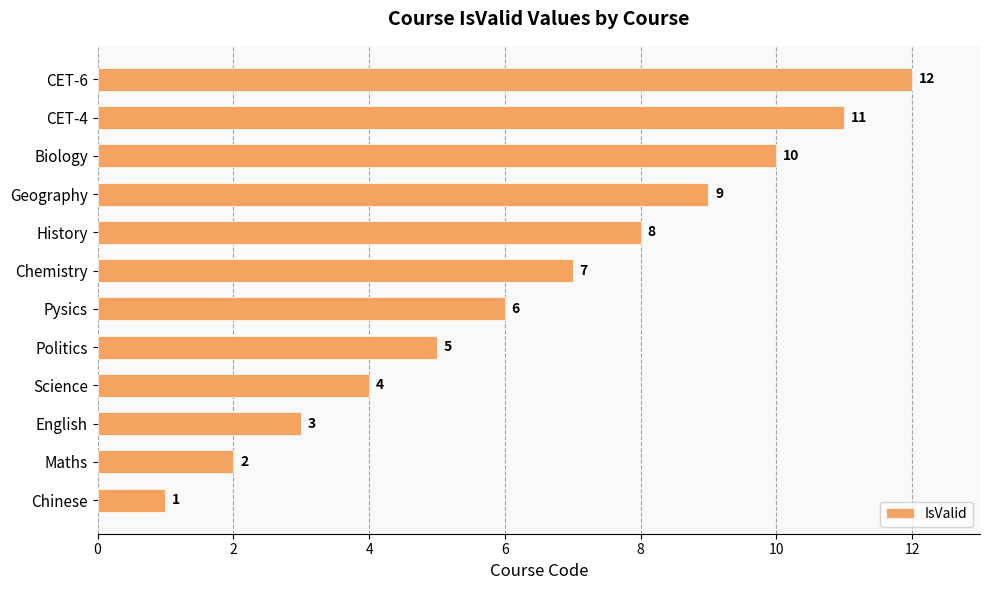

The value at Chinese is 1. True or false?

True